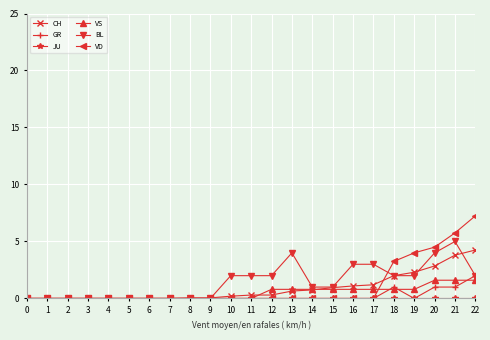

Is it true that BL equals 0.0 at 3?

True